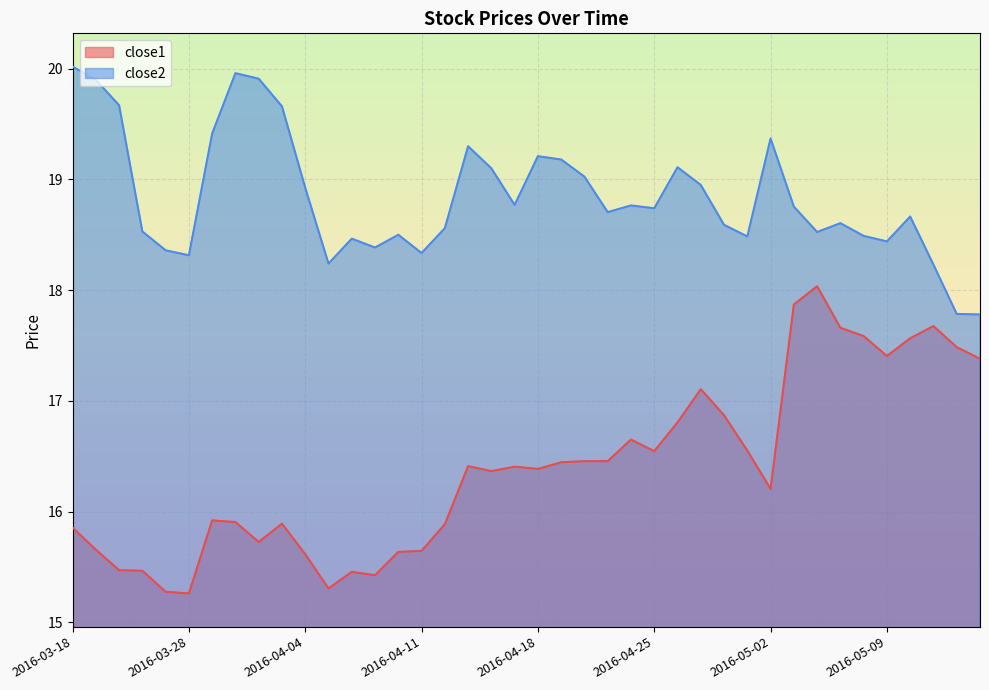

Is the value of close1 at 2016-05-02 greater than the value of close2 at 2016-03-18?

No